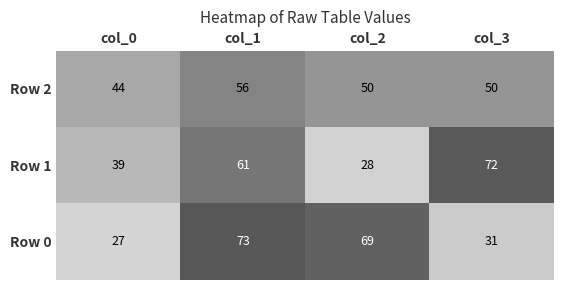

Reading right to left, list all the values displayed in this chart.

Row 2: col_3=50	col_2=50	col_1=56	col_0=44
Row 1: col_3=72	col_2=28	col_1=61	col_0=39
Row 0: col_3=31	col_2=69	col_1=73	col_0=27